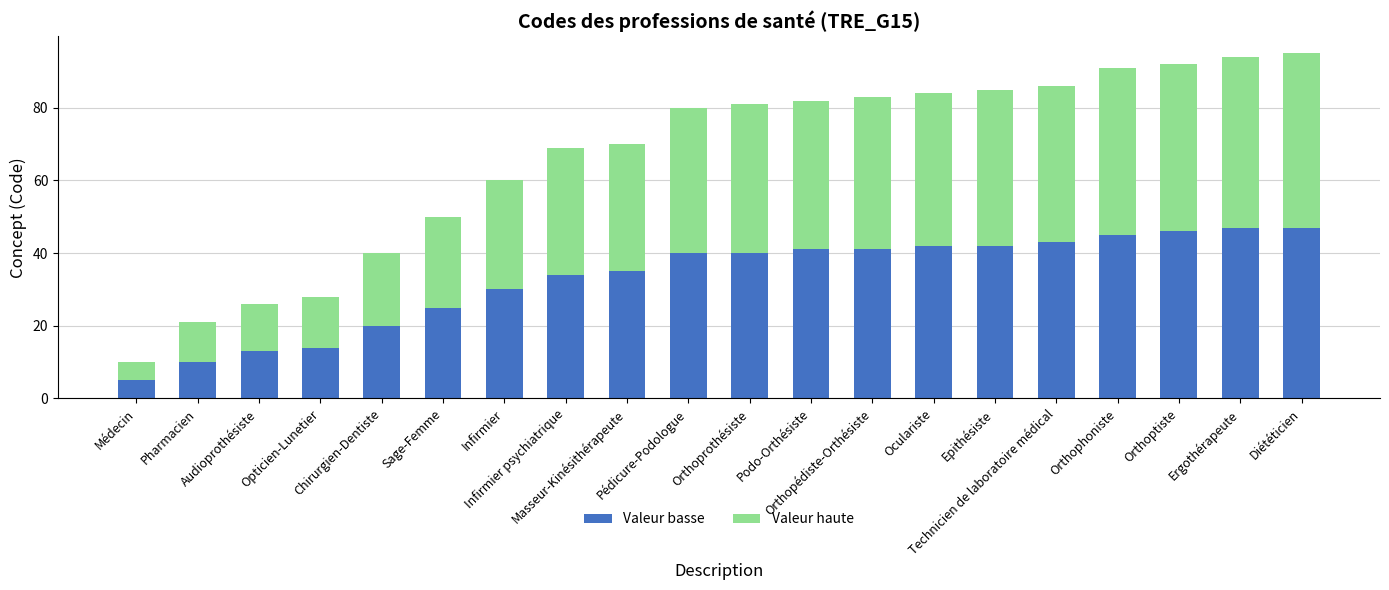

What is the maximum value for Valeur basse?

47